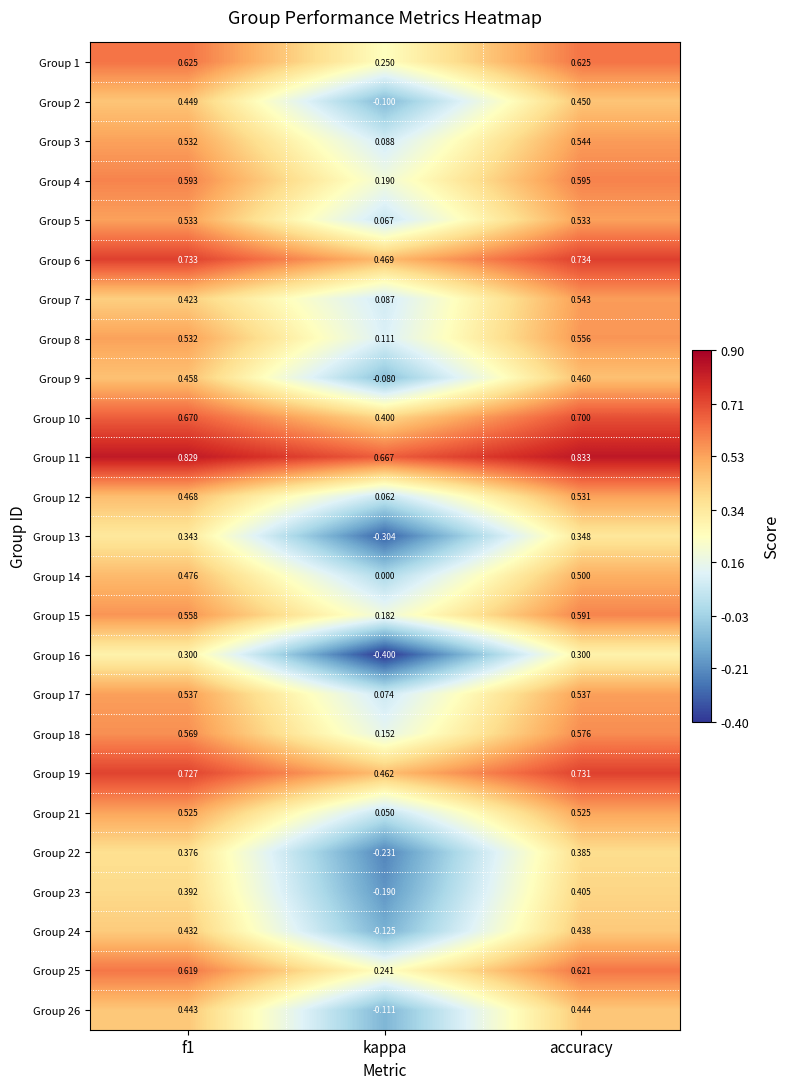

At which category is the sum across all series the highest?

accuracy